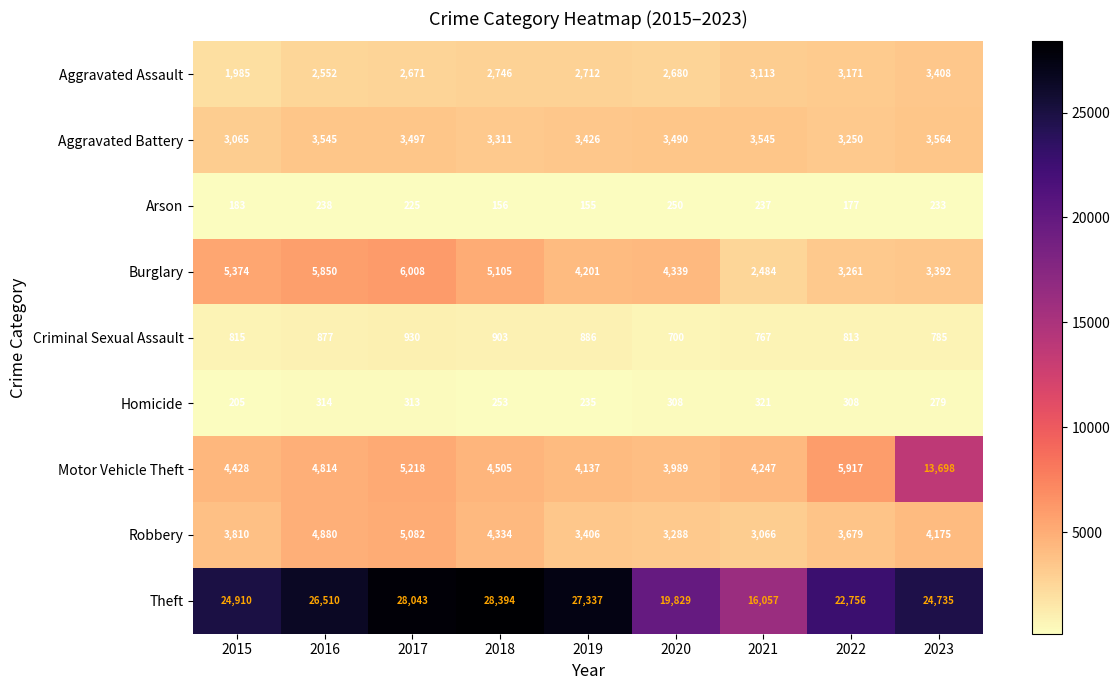

How many distinct data groups are displayed?

9